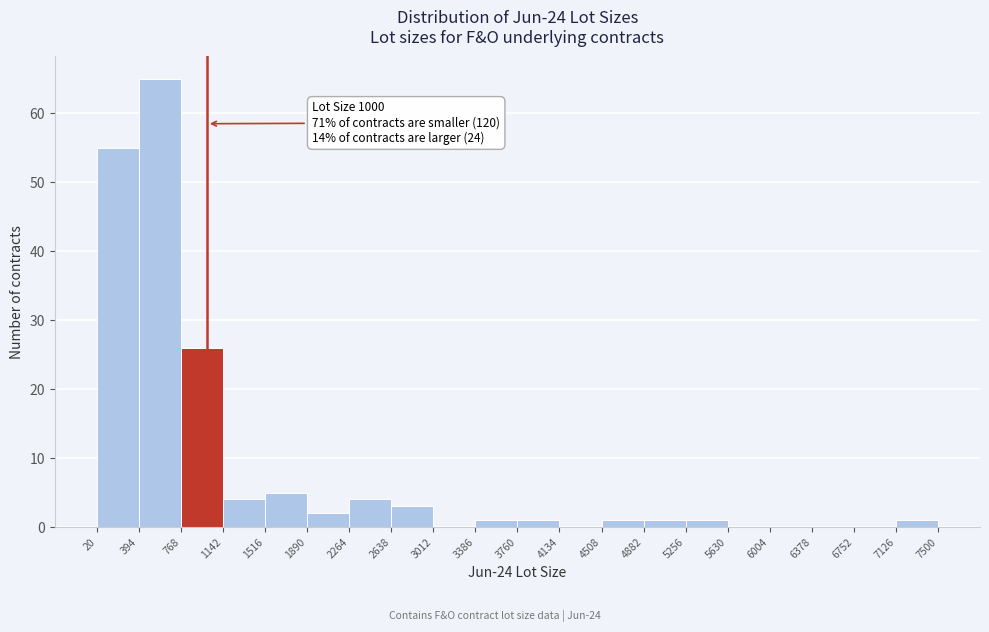

Over which range of the x-axis is the bar tallest?

394 to 768